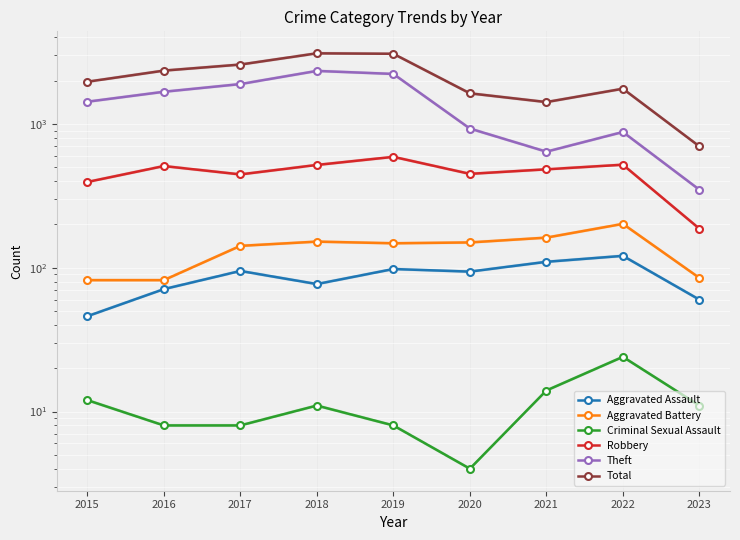

Which series has the largest total across all categories?

Total